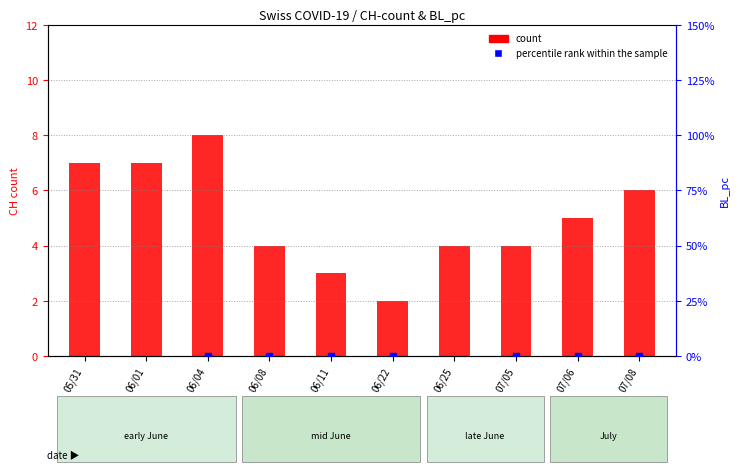

Which series has the largest total across all categories?

percentile rank within the sample